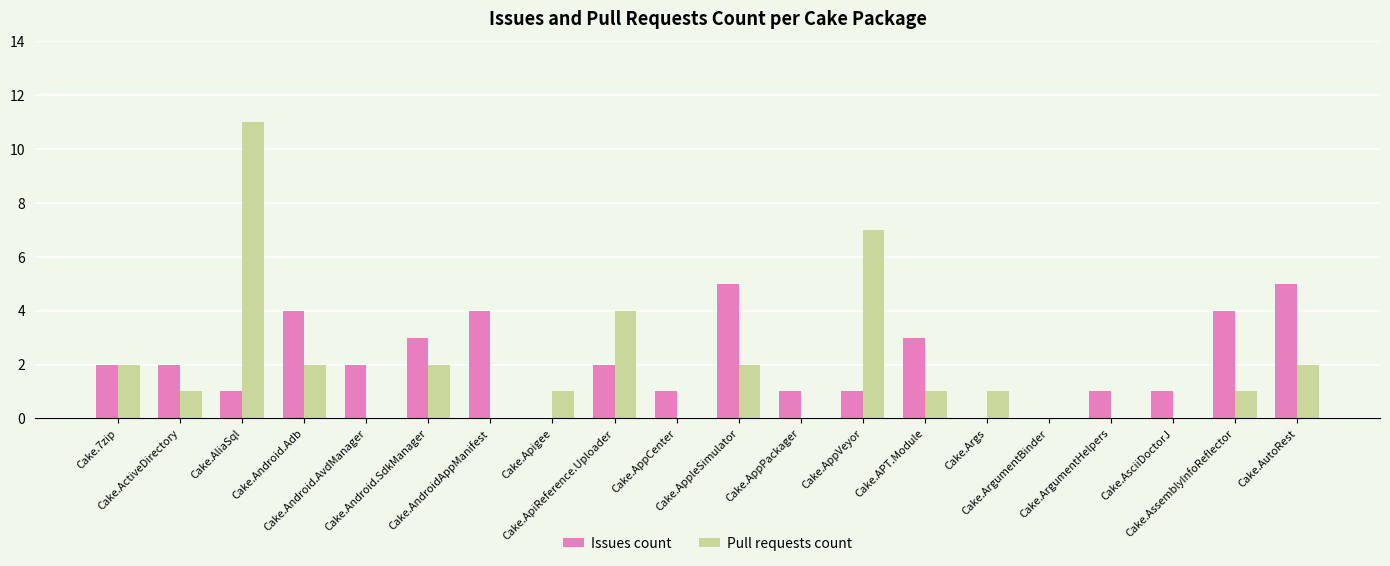

At which category does the chart reach its peak across all series?

Cake.AliaSql